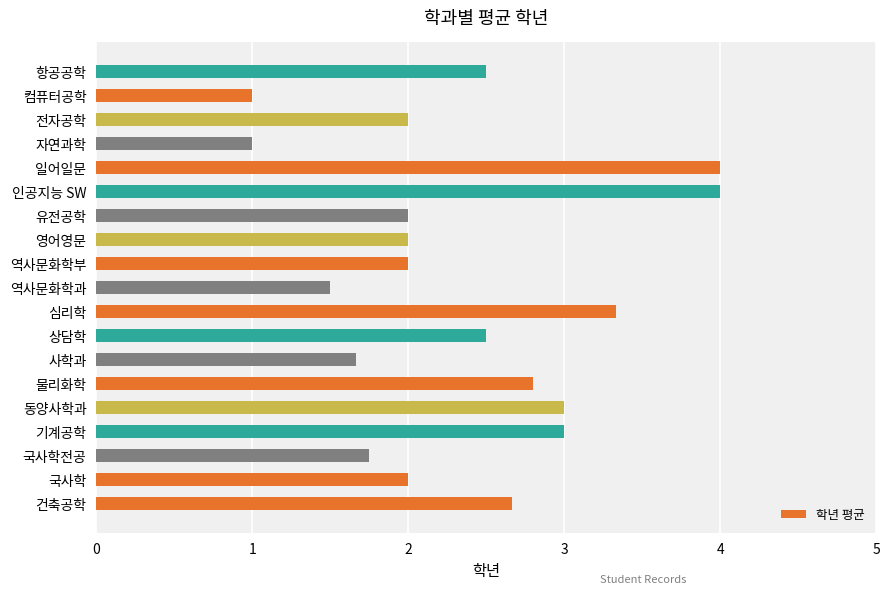

What is the approximate value at 인공지능 SW?

4.0